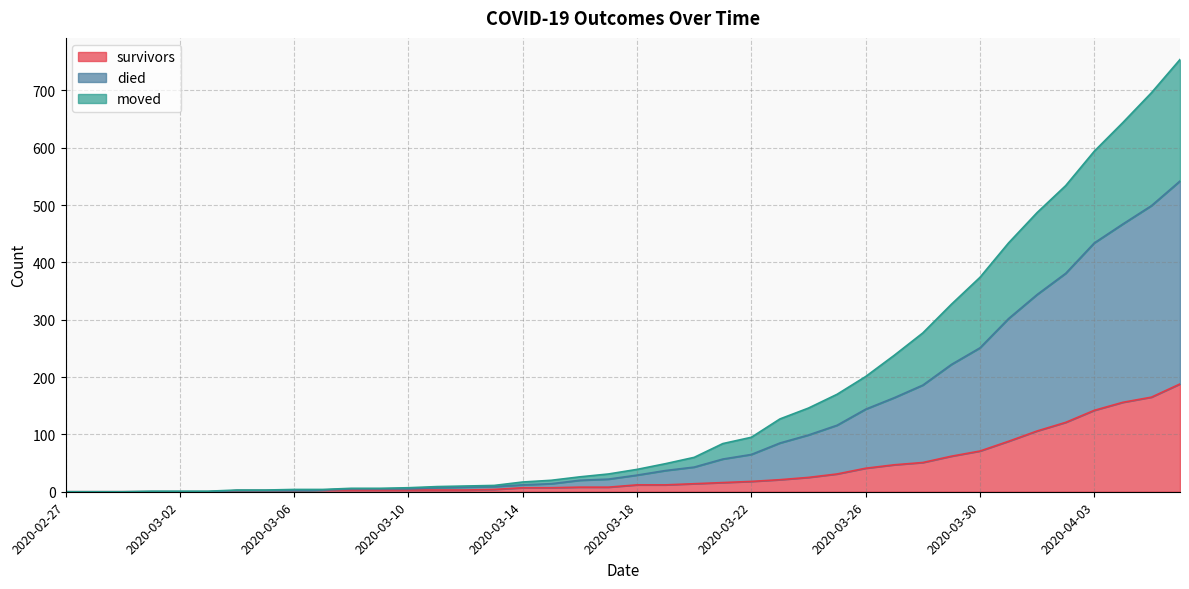

What is the maximum value for survivors?

188